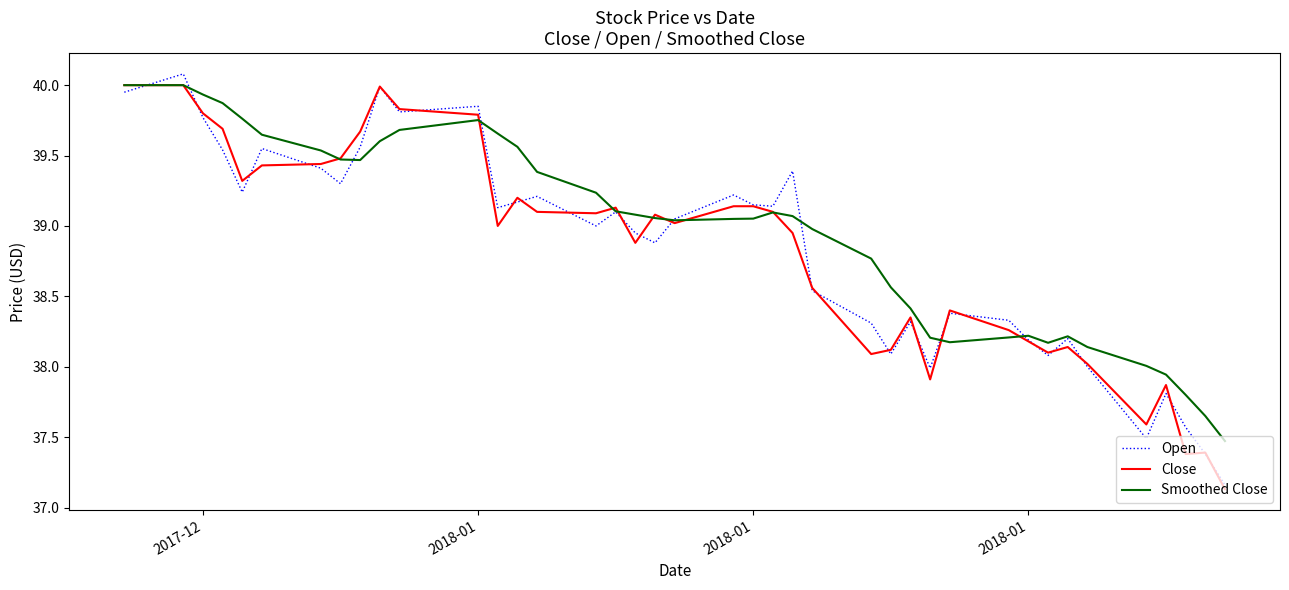

What is the highest value of the Open series?

40.1